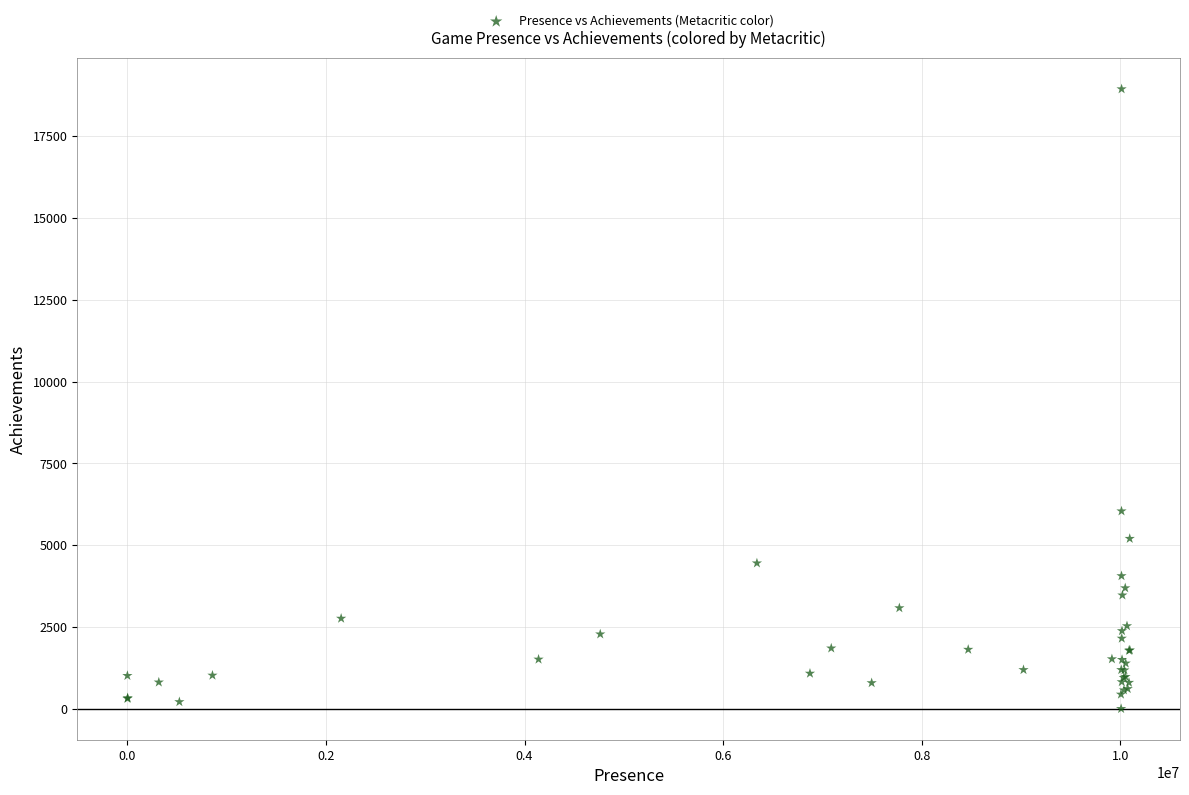

What Y value in the scatter plot is closest to 9470?

6040